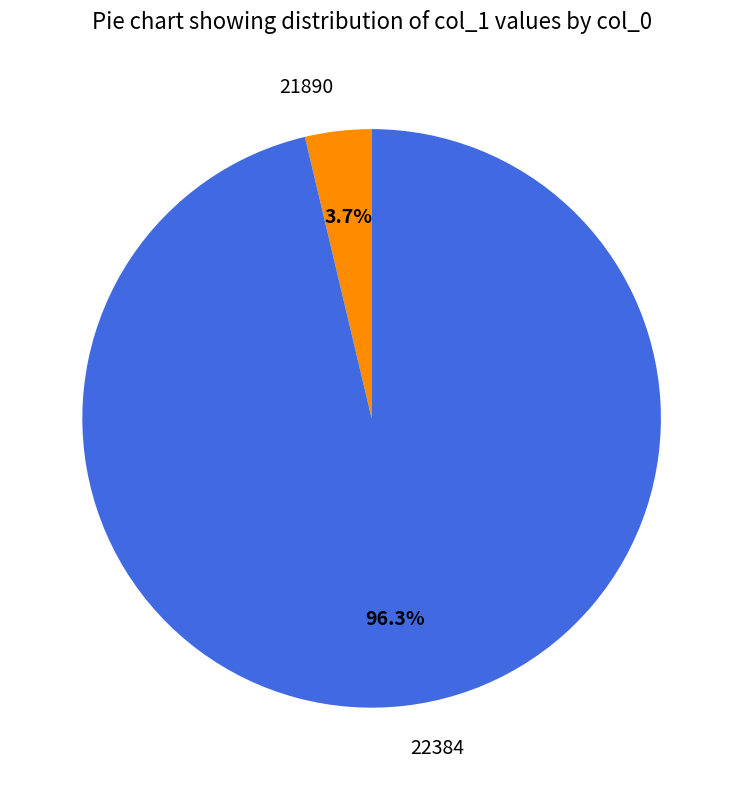

Is the sum of 21890 and 22384 greater than half?

Yes